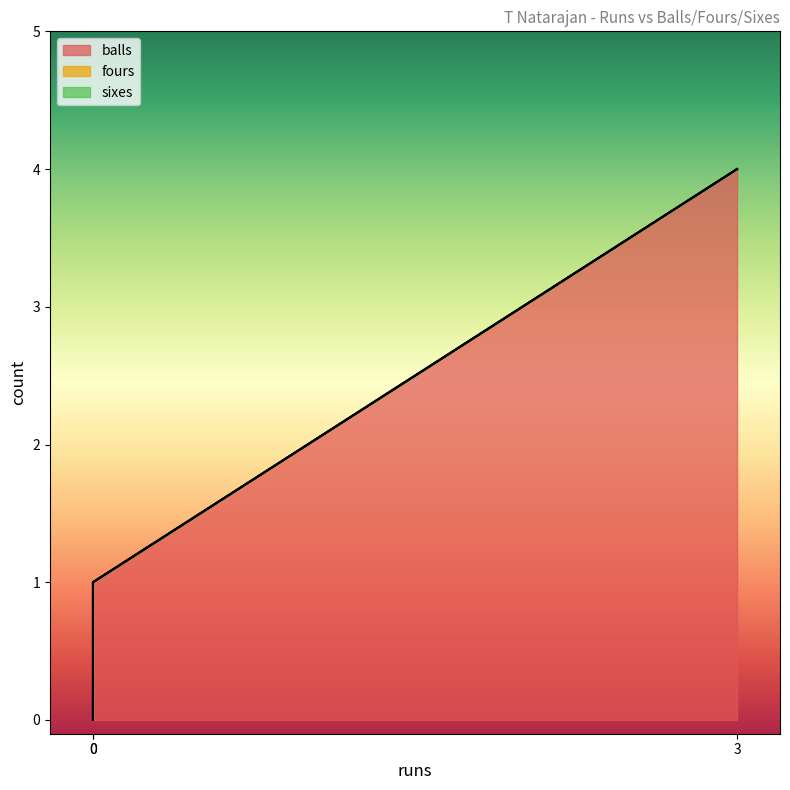

What are all the series names shown in the legend?

balls, fours, sixes